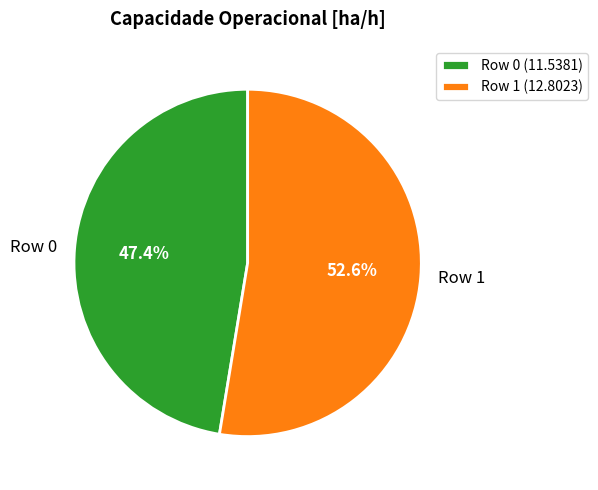

How many segments does this pie chart have?

2